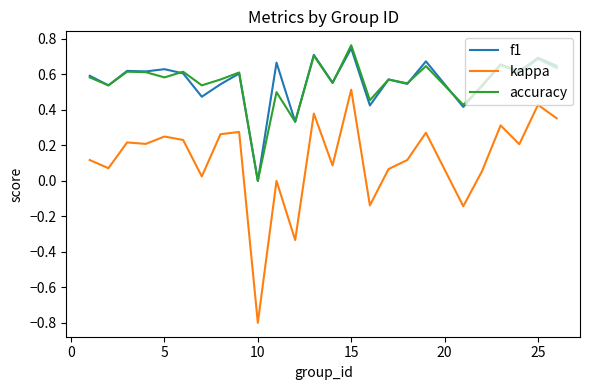

Which series has the widest spread of values?

kappa